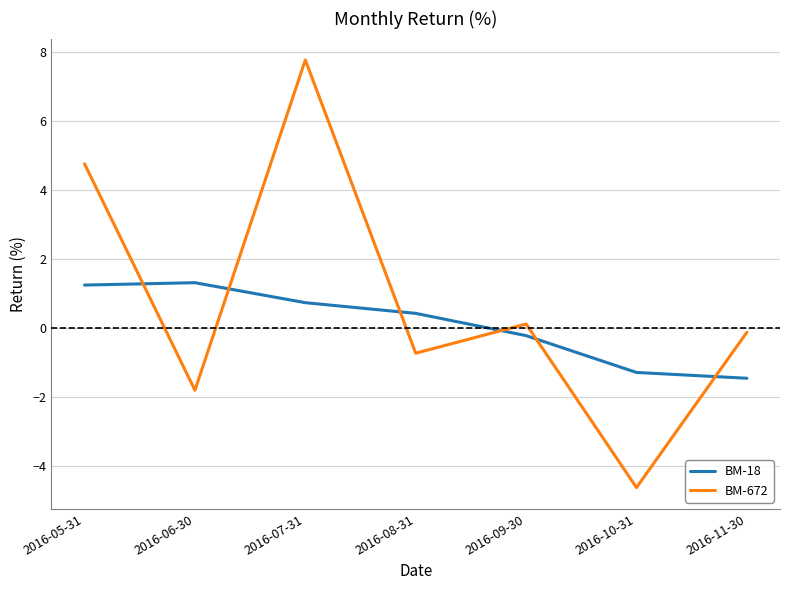

Between 2016-05-31 and 2016-08-31, which series saw the biggest shift?

BM-672